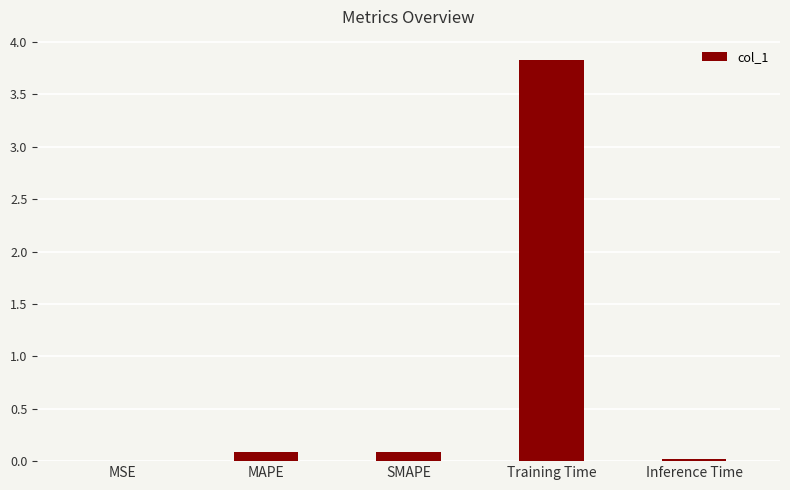

The value at Inference Time is 0.0. True or false?

True